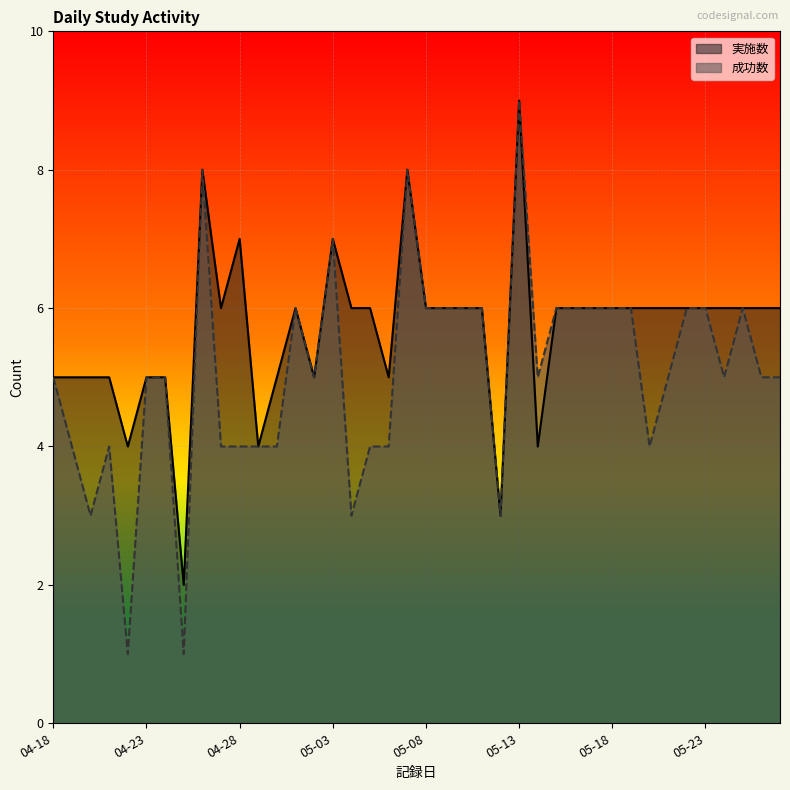

List the series in order of their overall mean, highest first.

実施数, 成功数